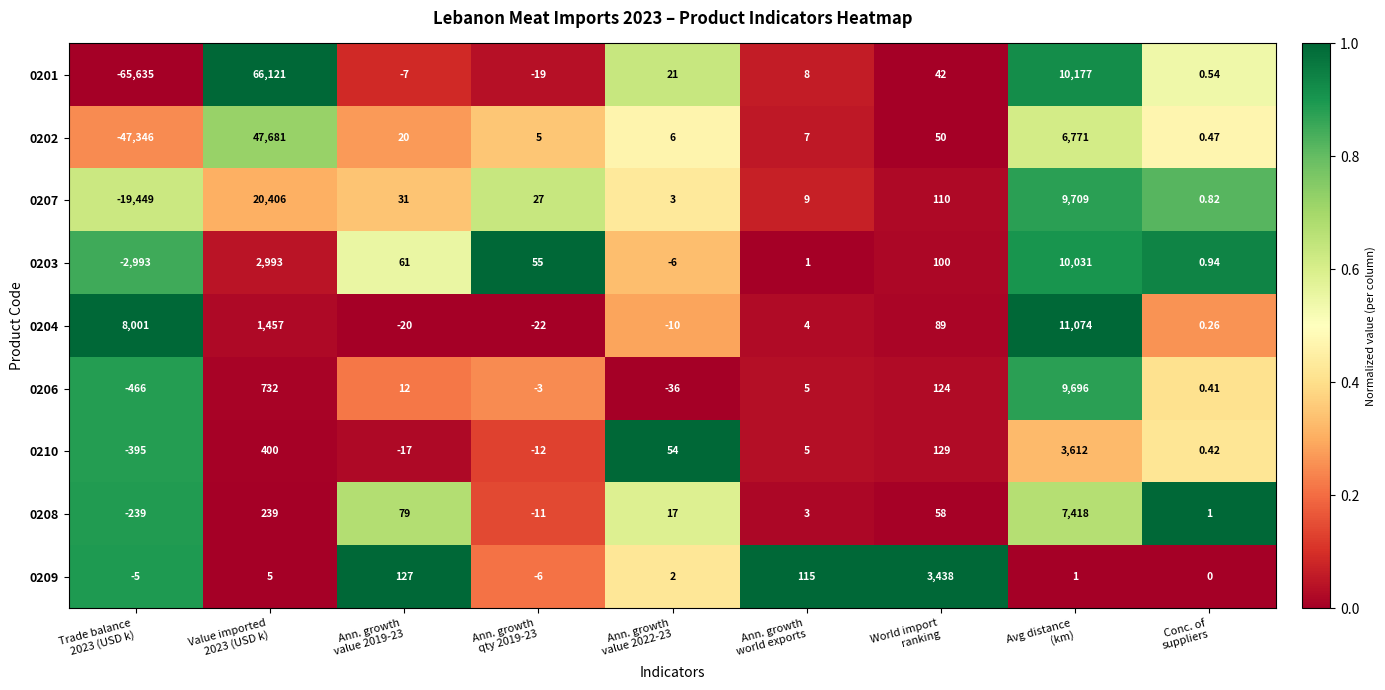

Which category has the lowest value across all series?

Trade balance
2023 (USD k)